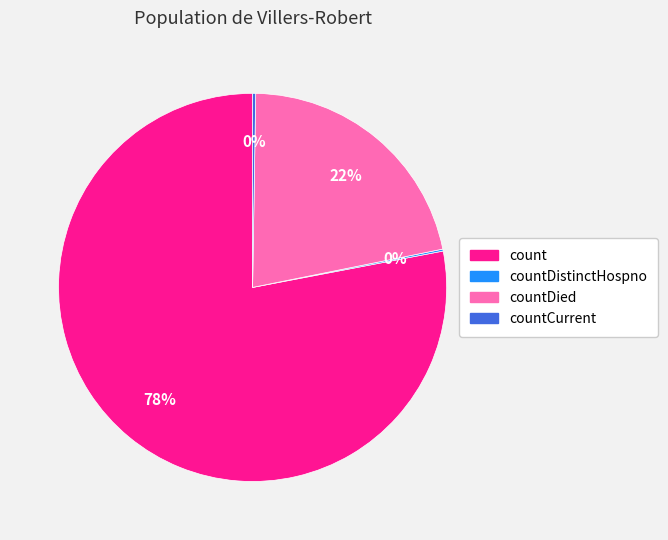

Is there a majority slice in this chart?

Yes